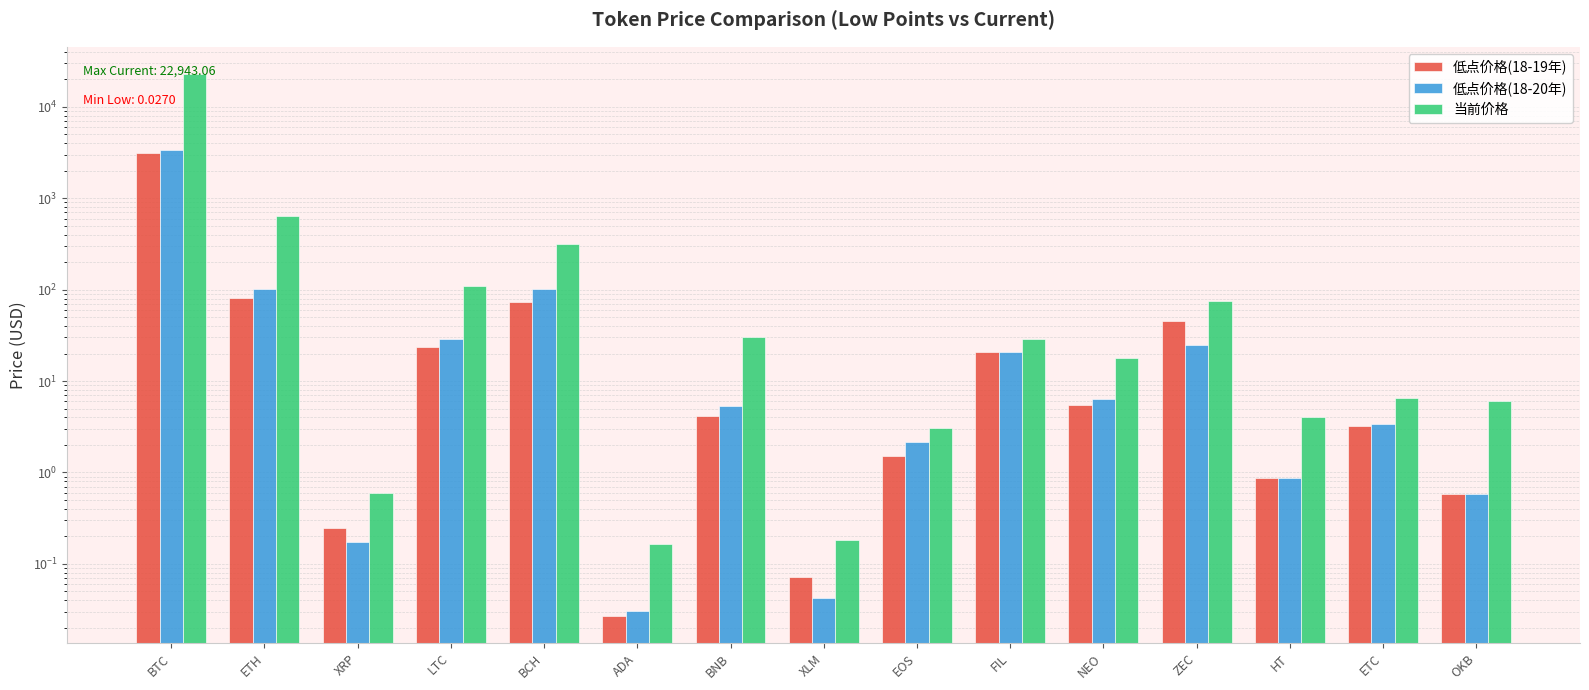

Which label corresponds to the largest value in the chart?

BTC